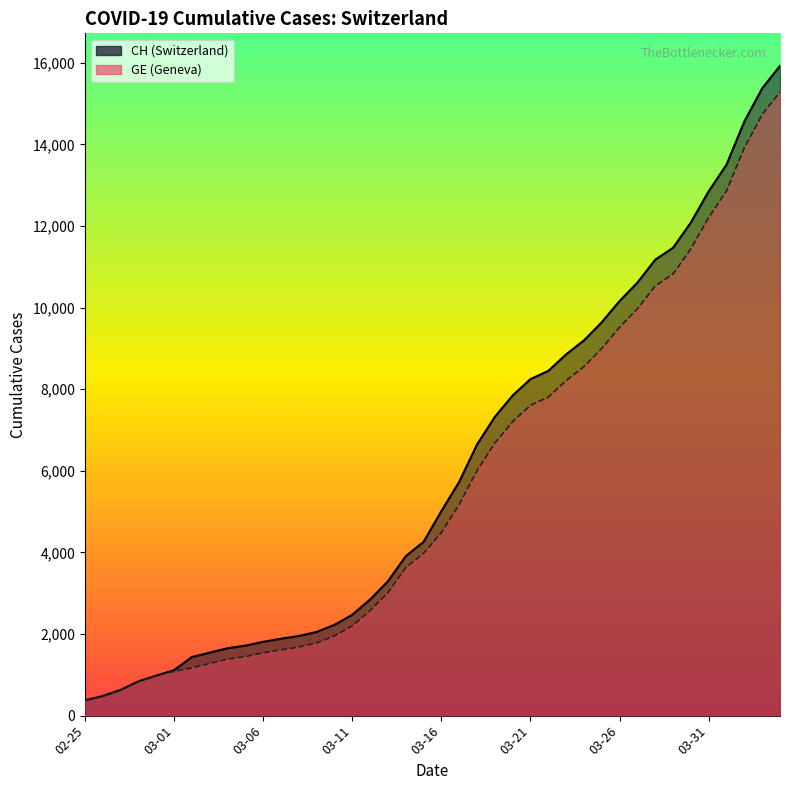

Is the value of GE at 2020-03-06 greater than the value of CH at 2020-02-26?

Yes